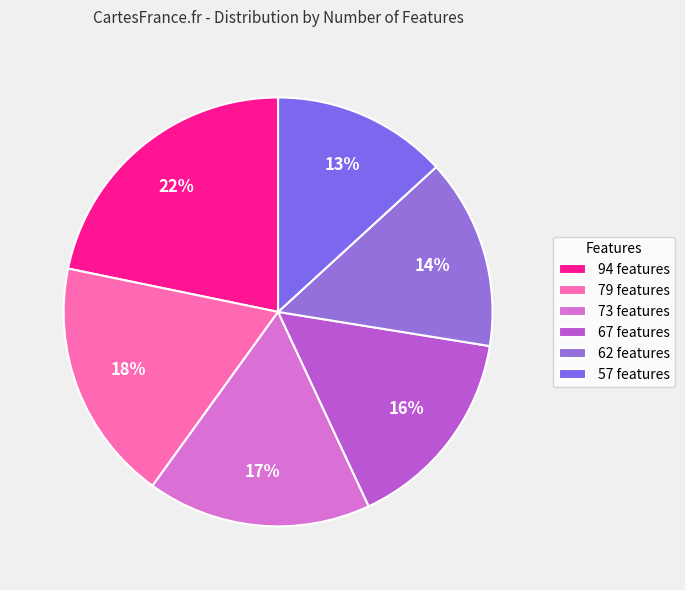

Count the number of slices in the pie.

6